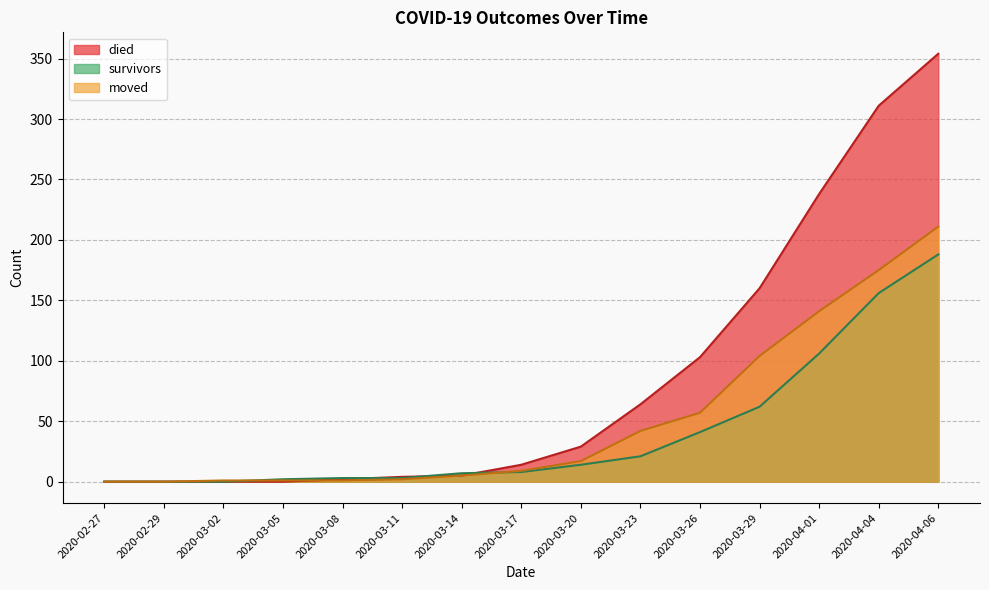

At 2020-04-04, list the series in order from smallest to largest.

survivors, moved, died